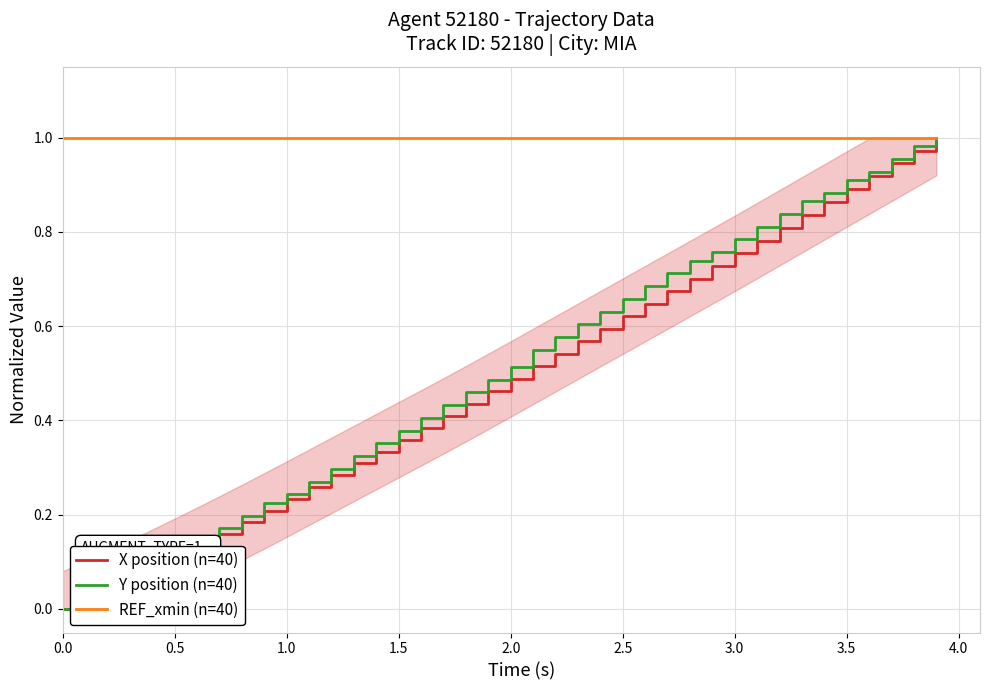

Is this an area chart (filled region under the line)?

No